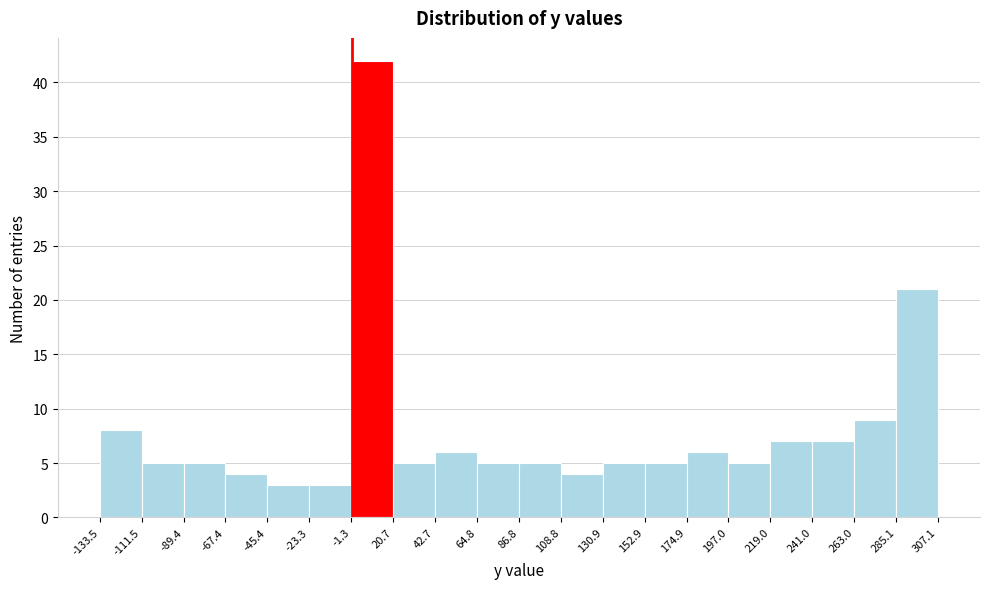

Reading left to right, list every bar in this chart as the range it spans on the x-axis followed by its height. The values are not printed on the chart, so give them approximately, as read against the axis.

-133.5 to -111.5: 8
-111.5 to -89.4: 5
-89.4 to -67.4: 5
-67.4 to -45.4: 4
-45.4 to -23.3: 3
-23.3 to -1.3: 3
-1.3 to 20.7: 42
20.7 to 42.7: 5
42.7 to 64.8: 6
64.8 to 86.8: 5
86.8 to 108.8: 5
108.8 to 130.9: 4
130.9 to 152.9: 5
152.9 to 174.9: 5
174.9 to 197.0: 6
197.0 to 219.0: 5
219.0 to 241.0: 7
241.0 to 263.0: 7
263.0 to 285.1: 9
285.1 to 307.1: 21